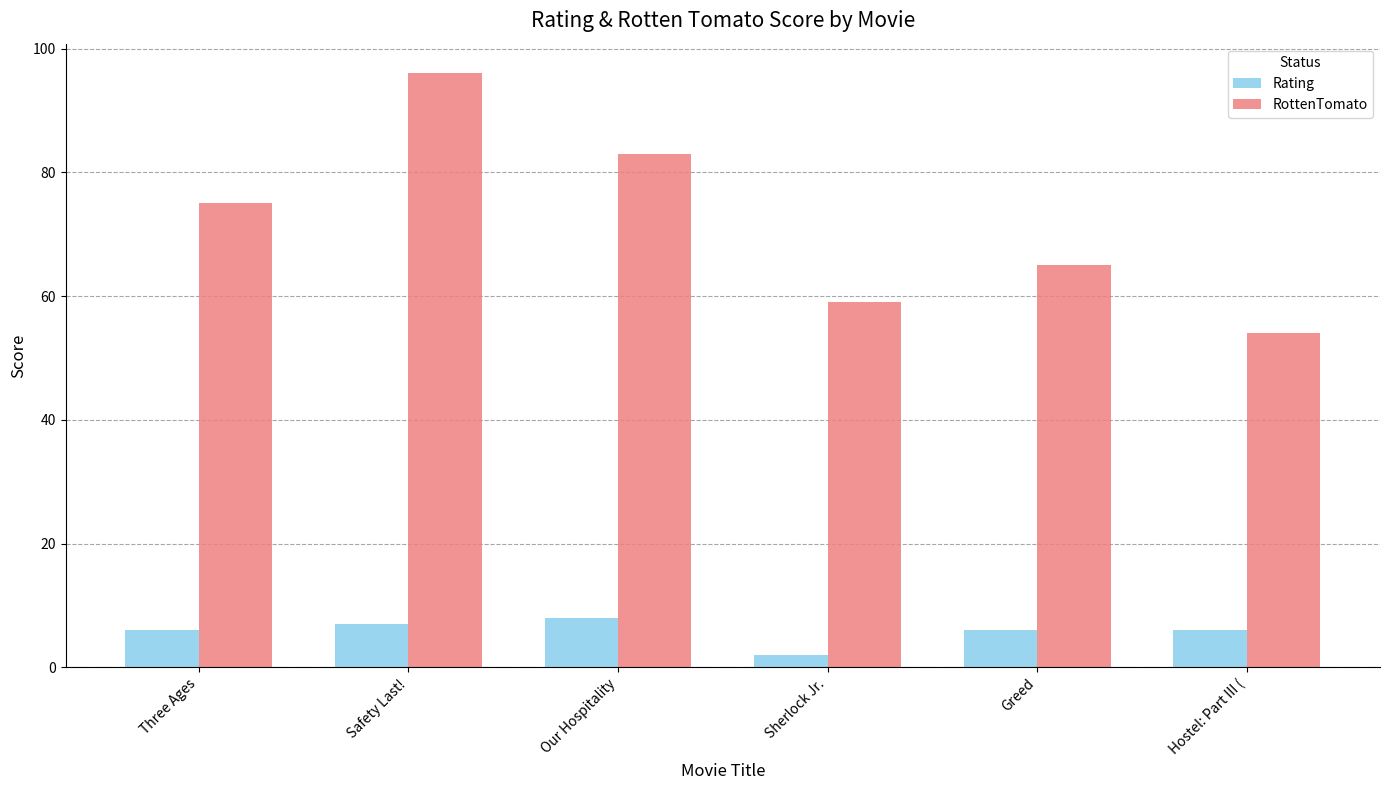

What is the sum of all Rating values?

35